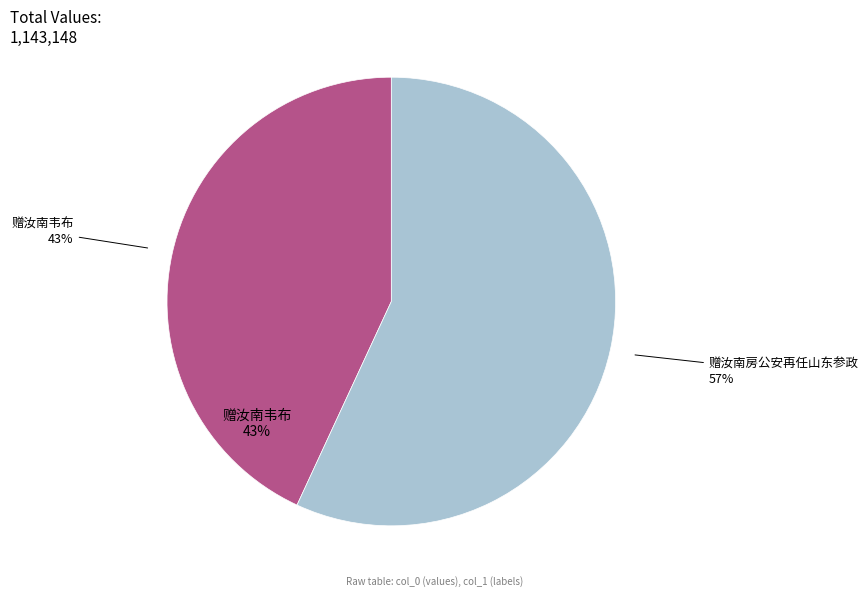

Which slice is the largest?

赠汝南房公安再任山东参政